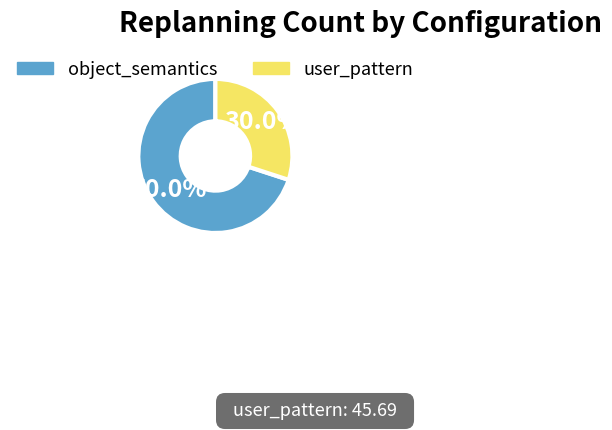

Which has a higher value, user_pattern or object_semantics?

object_semantics